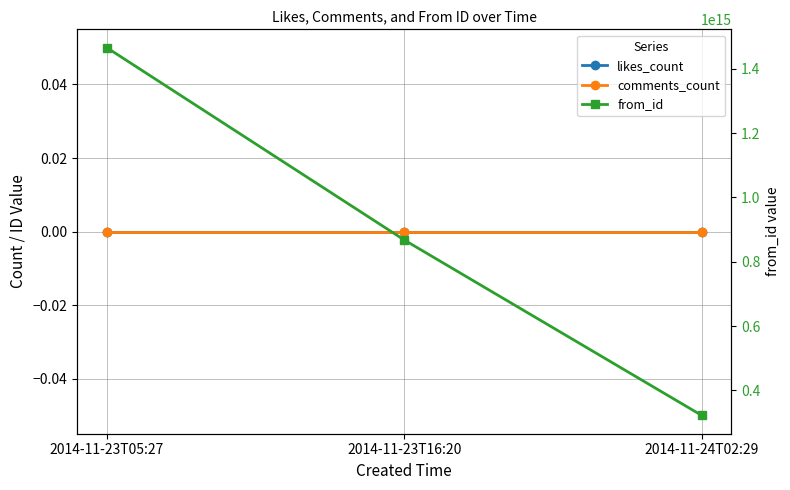

The likes_count series shows 0 at 2014-11-24T02:29. True or false?

True